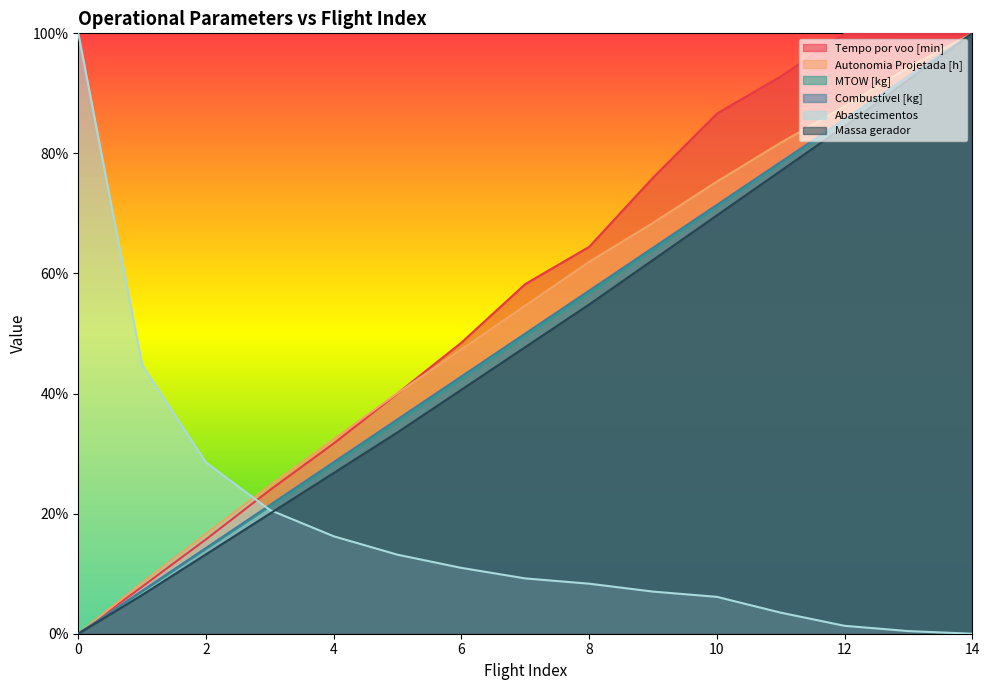

Reading left to right, extract all data points from this chart.

Tempo por voo [min]: 0=0.0	1=7.8	2=15.7	3=23.9	4=31.7	5=40.0	6=48.5	7=58.2	8=64.4	9=76.0	10=86.6	11=92.8	12=99.9	13=100.0	14=100.0
Autonomia Projetada [h]: 0=0.0	1=8.5	2=16.6	3=24.7	4=32.4	5=40.1	6=47.4	7=54.7	8=61.9	9=68.4	10=75.3	11=81.8	12=87.9	13=94.3	14=100.0
MTOW [kg]: 0=0.0	1=7.0	2=14.1	3=21.2	4=28.2	5=35.3	6=42.5	7=49.6	8=56.7	9=63.9	10=71.1	11=78.3	12=85.5	13=92.7	14=100.0
Combustível [kg]: 0=0.0	1=7.1	2=14.3	3=21.4	4=28.6	5=35.7	6=42.9	7=50.0	8=57.1	9=64.3	10=71.4	11=78.6	12=85.7	13=92.9	14=100.0
Abastecimentos: 0=100.0	1=44.7	2=28.5	3=20.6	4=16.2	5=13.2	6=11.0	7=9.2	8=8.3	9=7.0	10=6.1	11=3.5	12=1.3	13=0.4	14=0.0
Massa gerador: 0=0.0	1=6.5	2=13.2	3=20.0	4=26.8	5=33.5	6=40.6	7=47.7	8=54.8	9=62.3	10=69.7	11=77.1	12=84.5	13=92.3	14=100.0